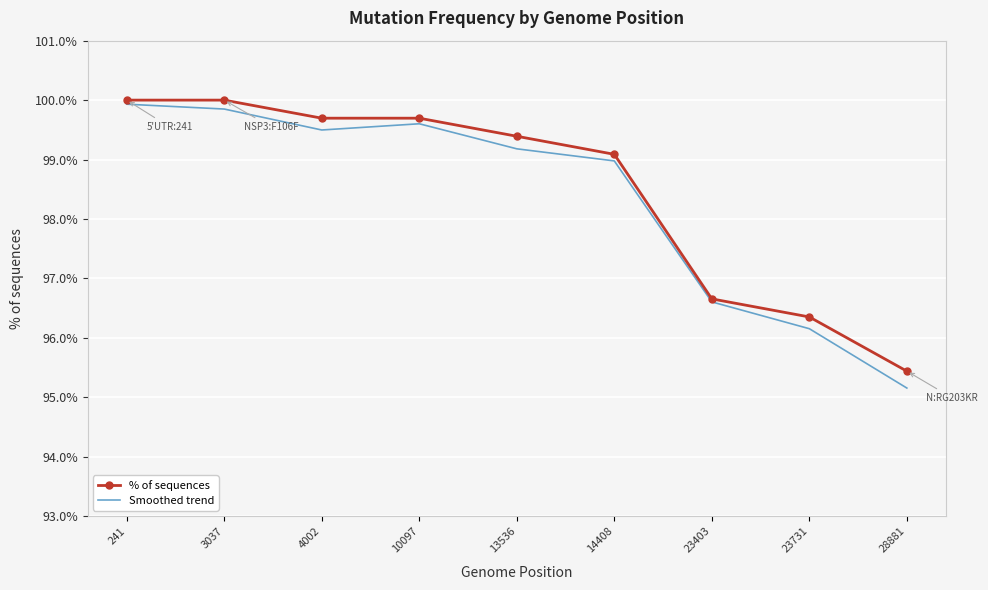

True or false: Smoothed trend has more than 2 interior local peaks.

False